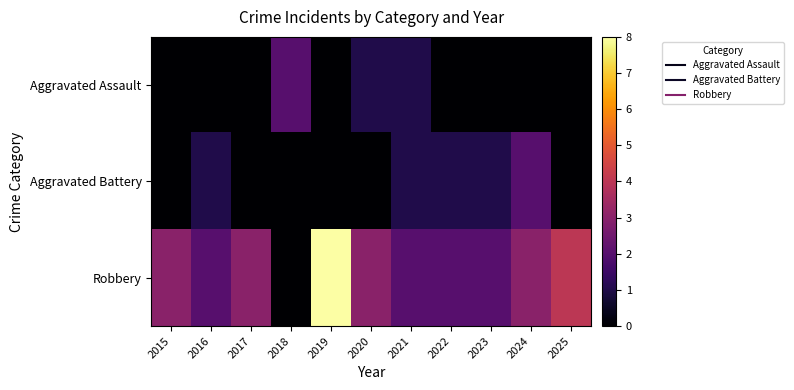

Which series has the largest range (max minus min)?

Robbery